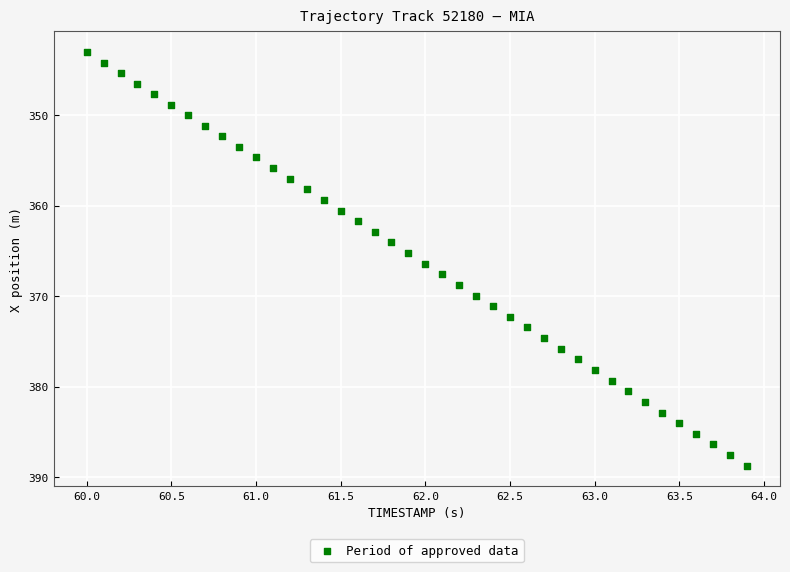

What is the range of X values (max minus min)?

3.9